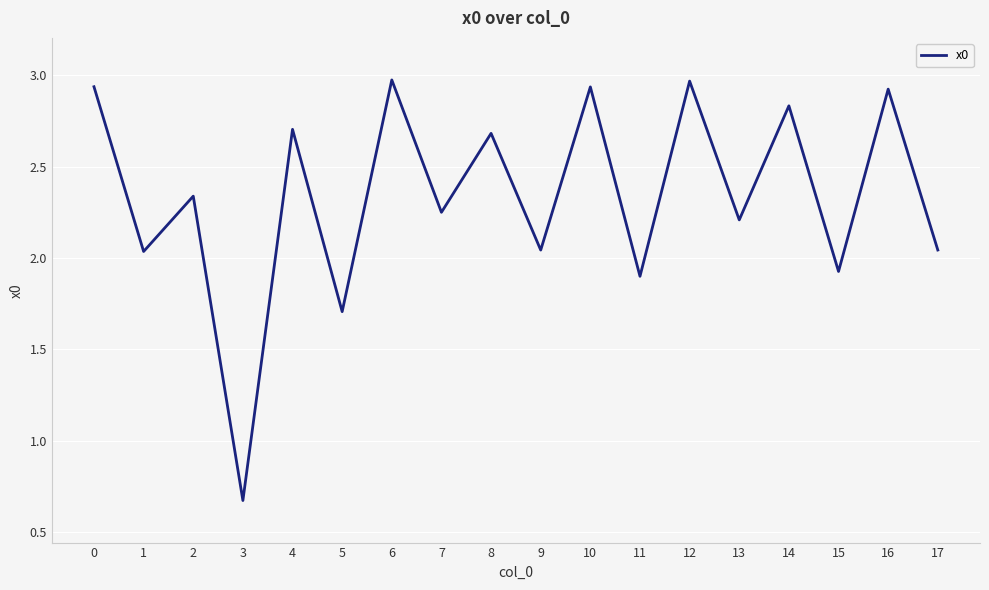

How many interior local valleys (lower than both neighbors) does the data have?

8